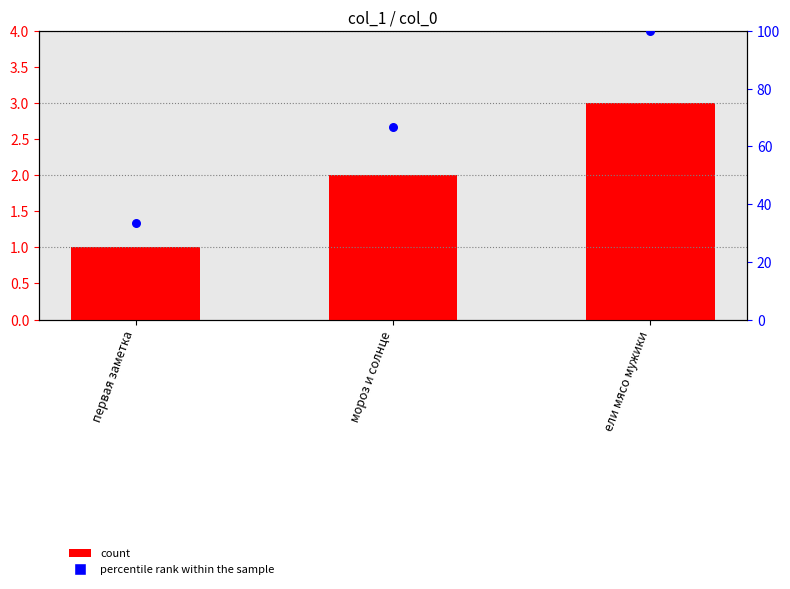

At how many categories does at least one series exceed 64?

2